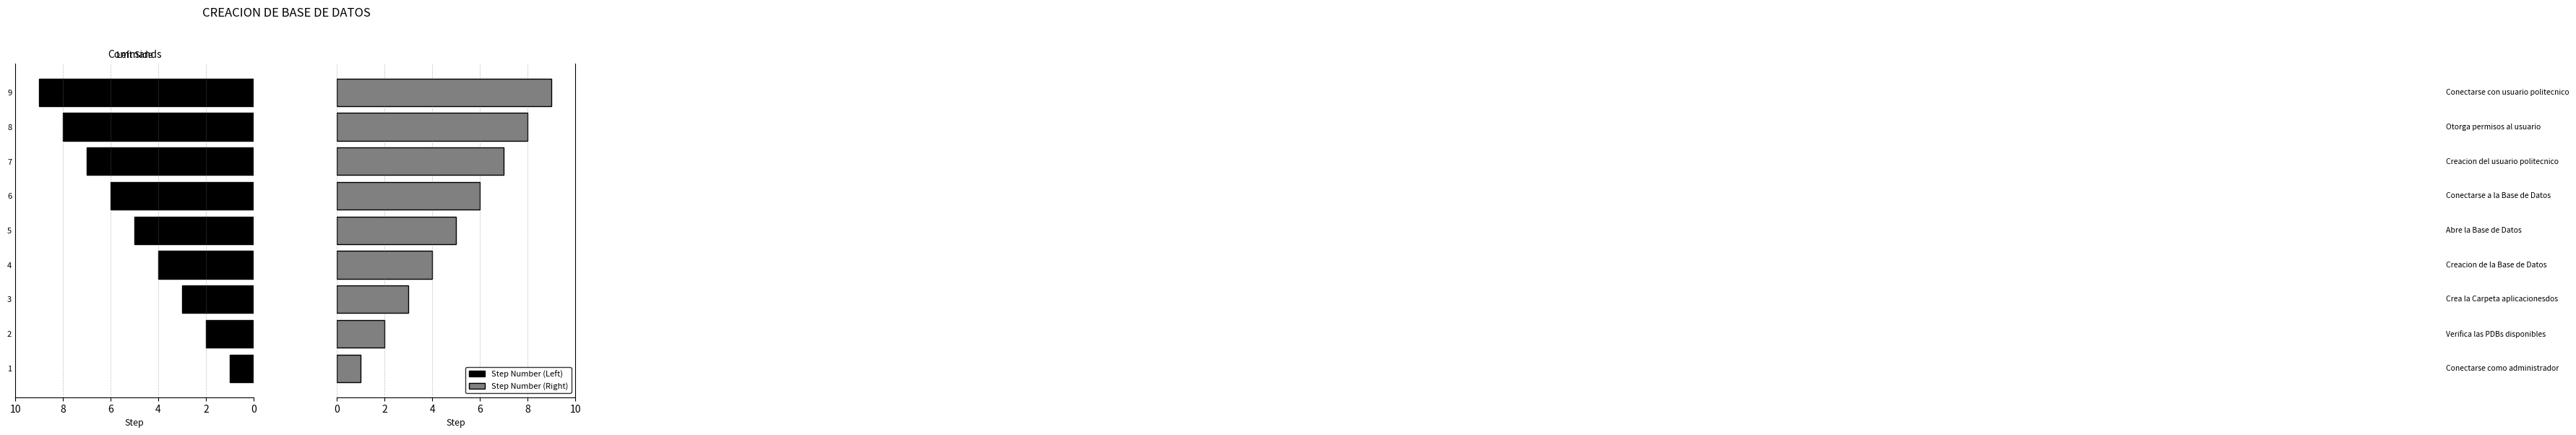

Is it true that Step Number (Left) equals 8 at 5?

False